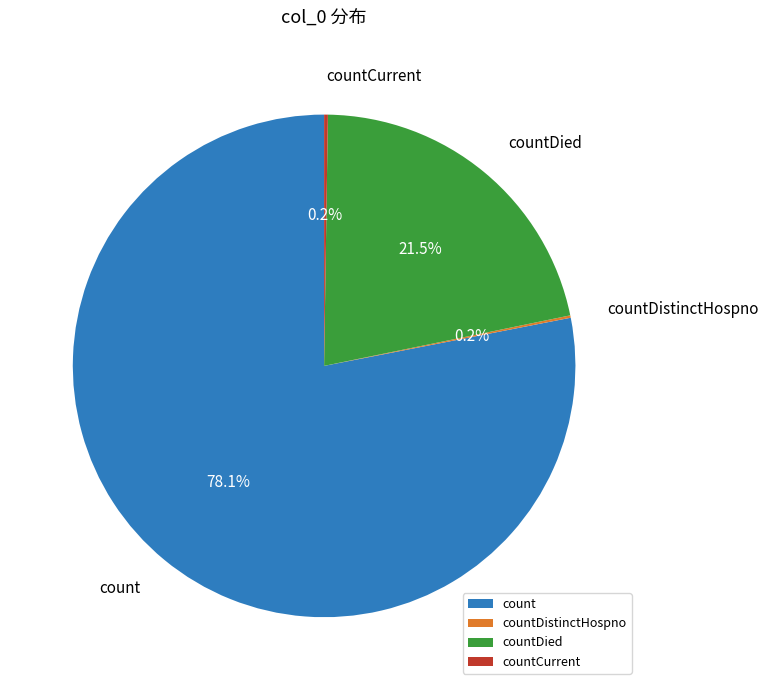

Which category has the biggest portion of the pie?

count